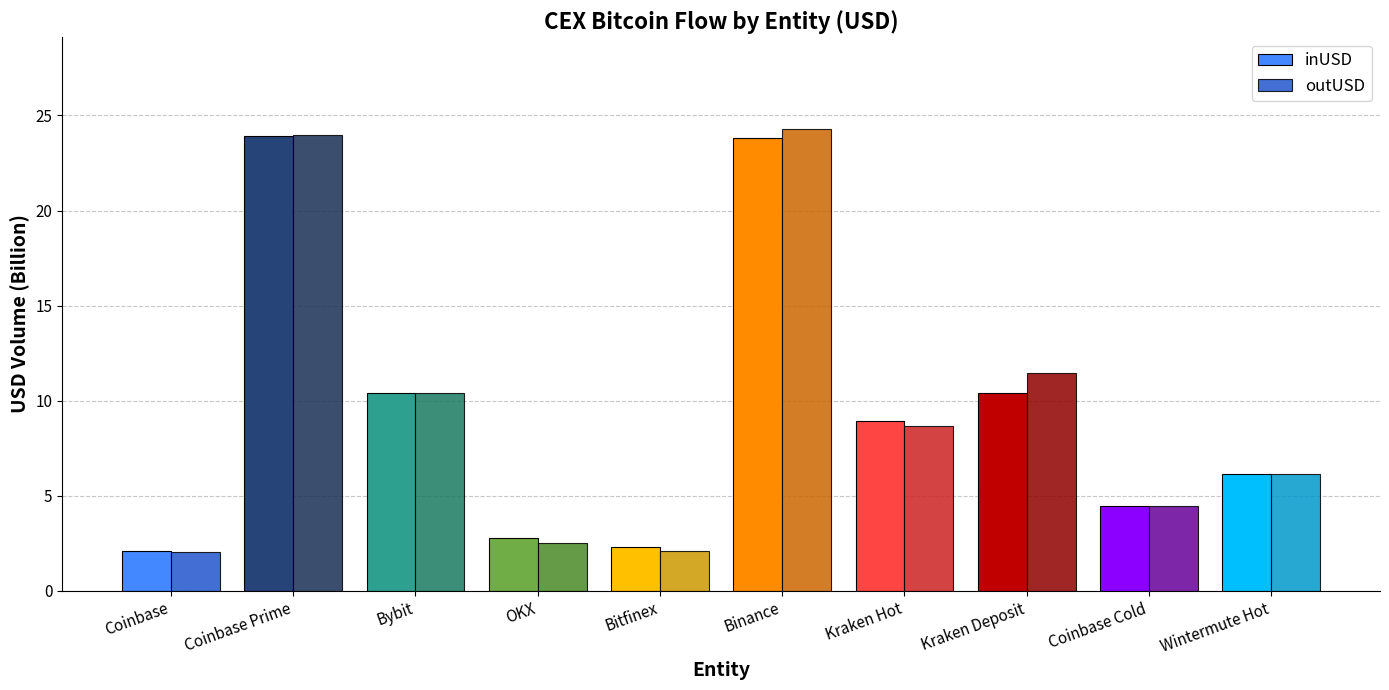

What is the label of the 10th bar from the right?

Coinbase